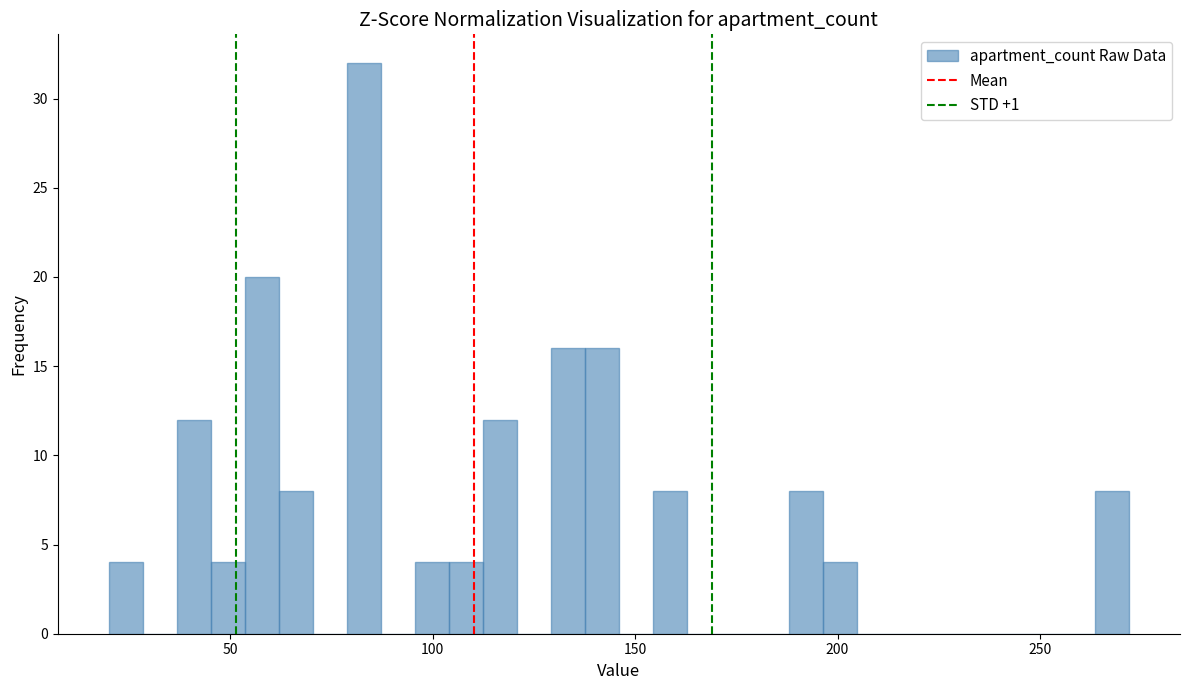

Around what value on the x-axis is the tallest bar? Give the approximate position of its centre, as read against the axis.

85